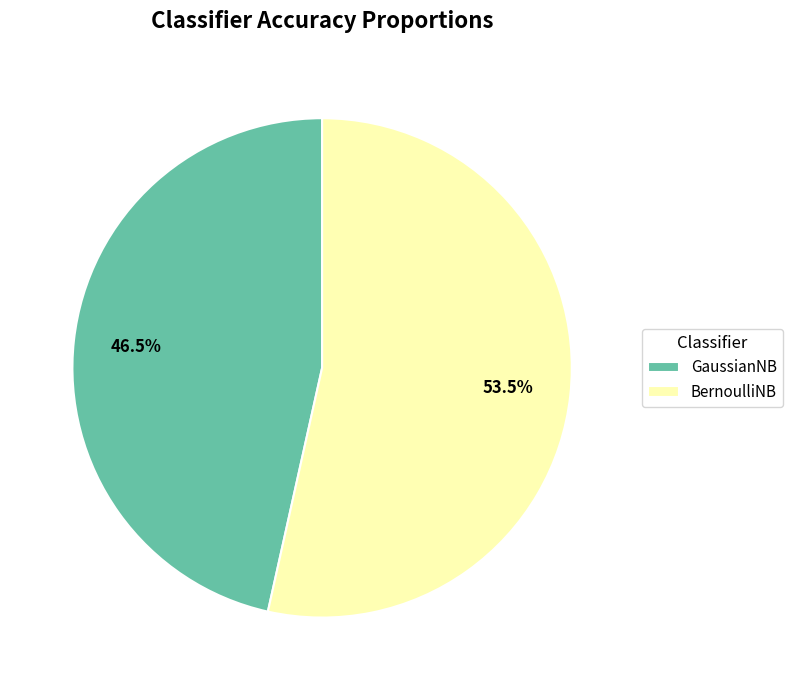

What is the largest slice in the pie chart?

BernoulliNB